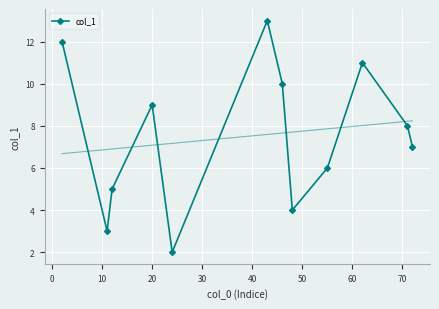

In col_1, how many points are lower than both neighbors (excluding endpoints)?

3